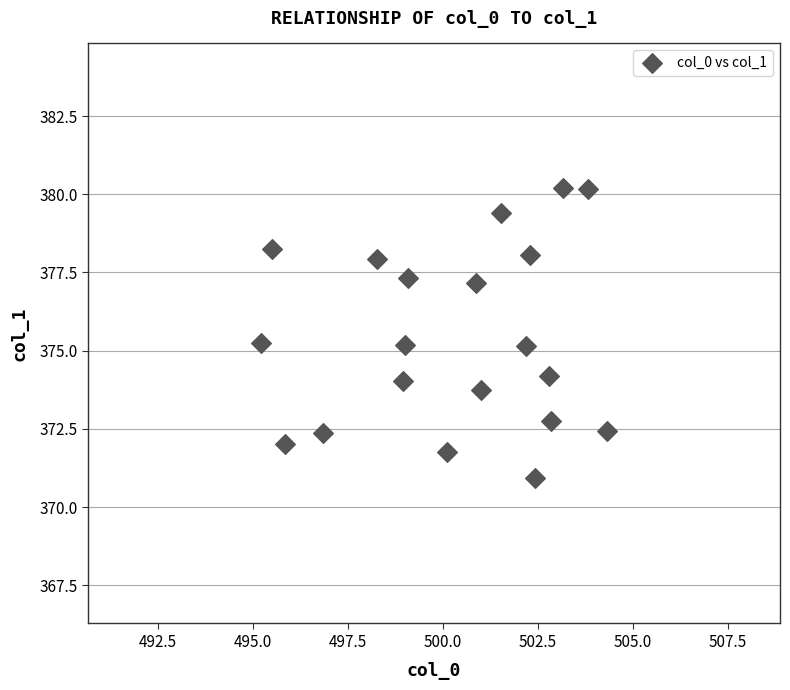

What is the range of Y values (max minus min)?

9.3